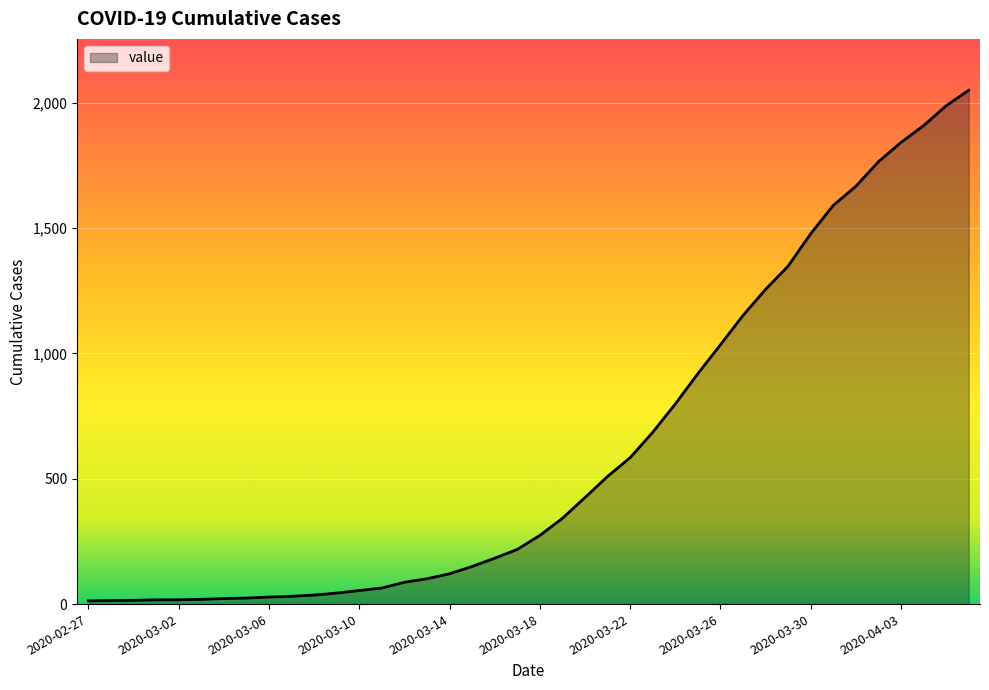

What is the difference between the maximum and minimum values?

2036